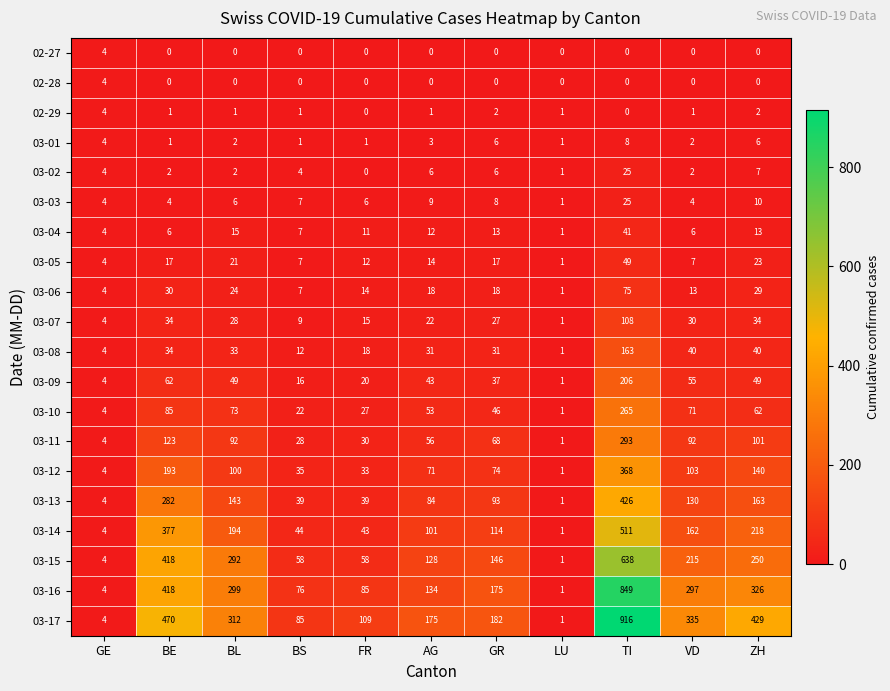

How many categories are shown in the chart?

11